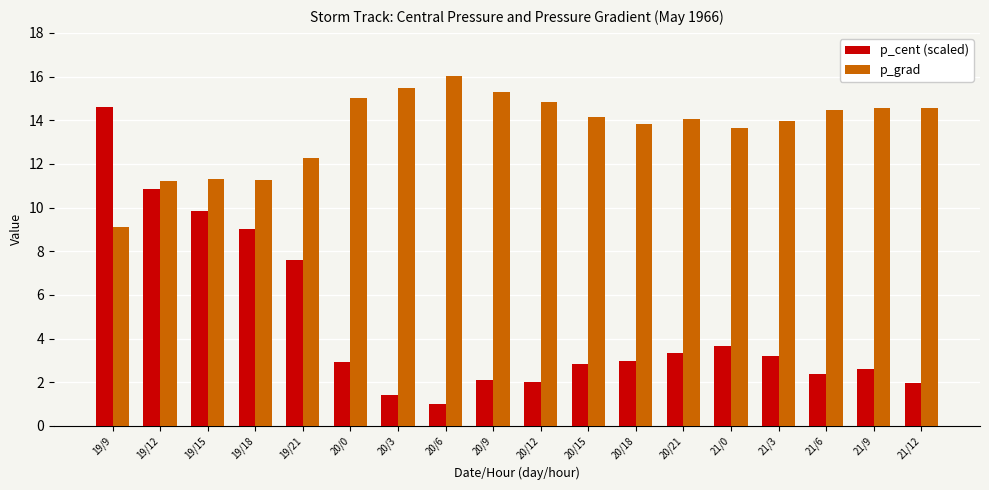

What is the sum of the p_cent (scaled) values at 21/12 and 19/18?

11.0